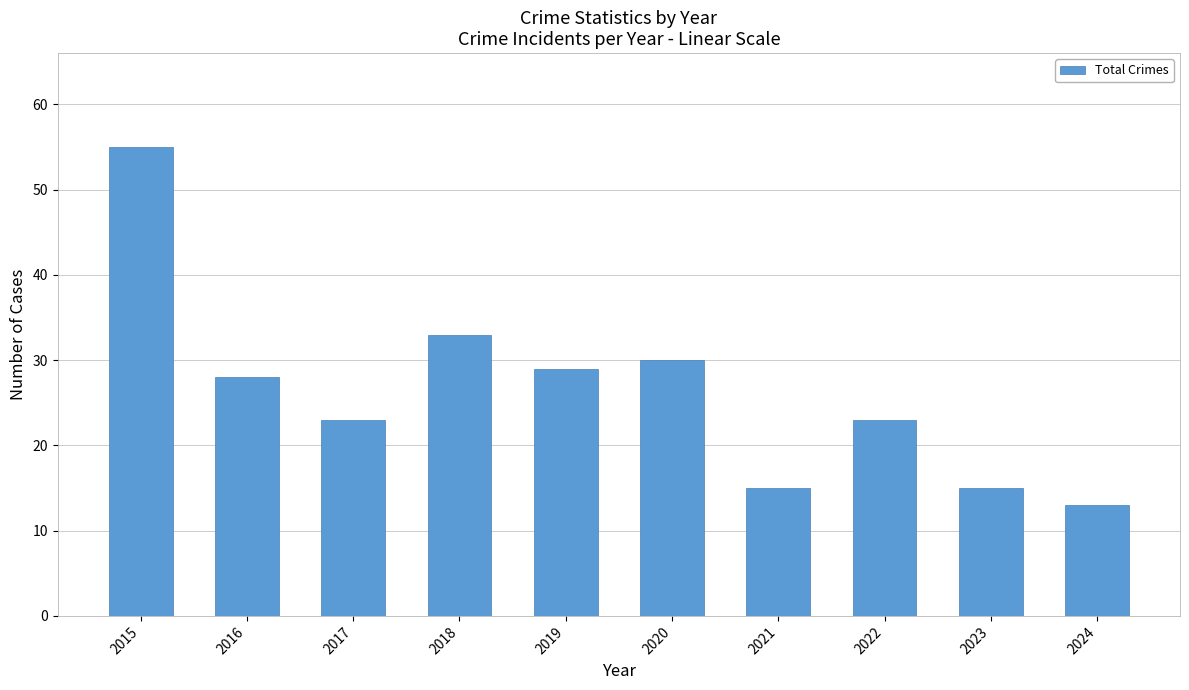

What is the difference between the second highest and second lowest values?

18